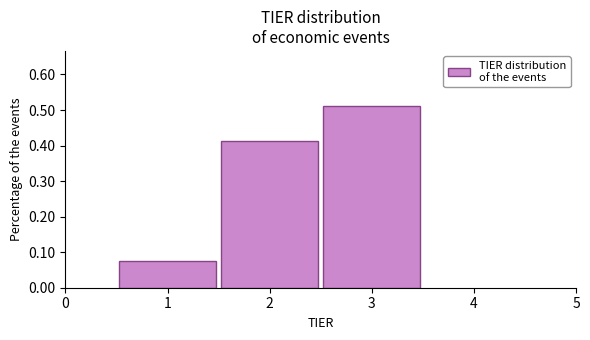

Over which range of the x-axis is the bar tallest?

2.5 to 3.5